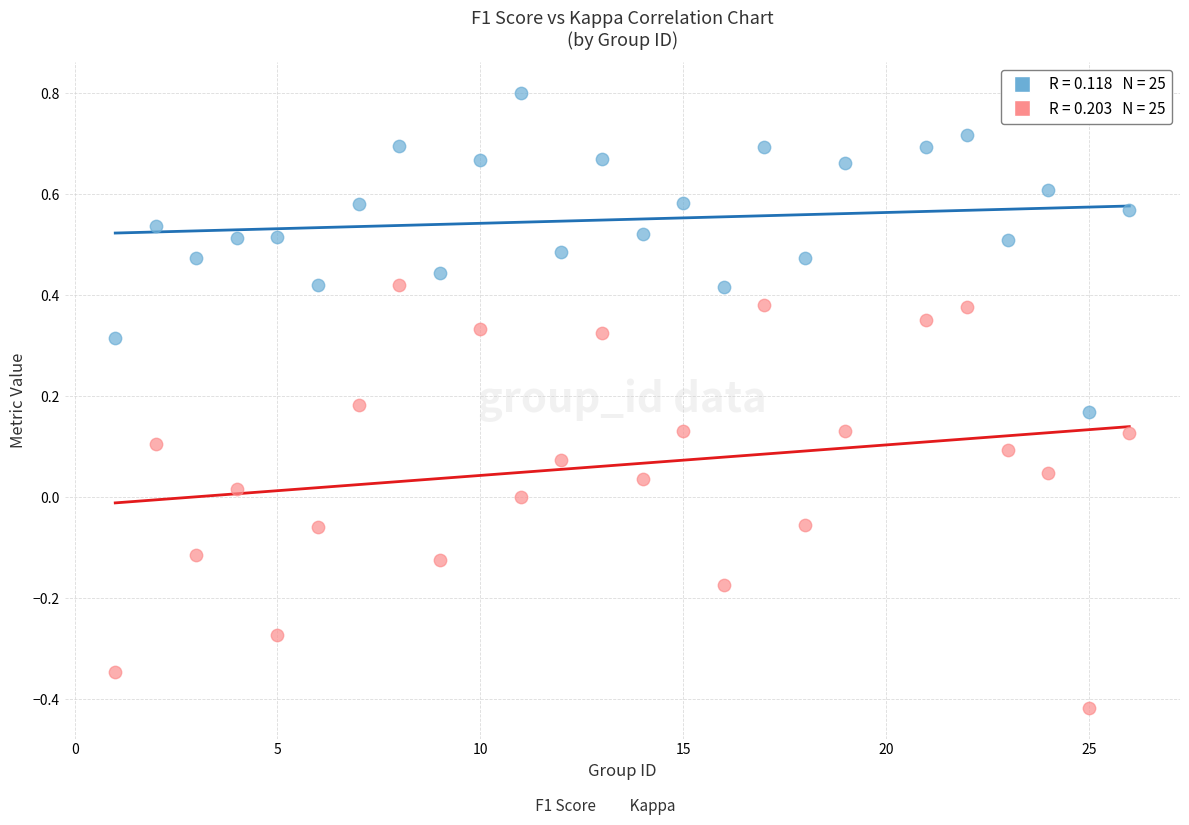

Across all data points, what is the range of X values (max minus min)?

25.0